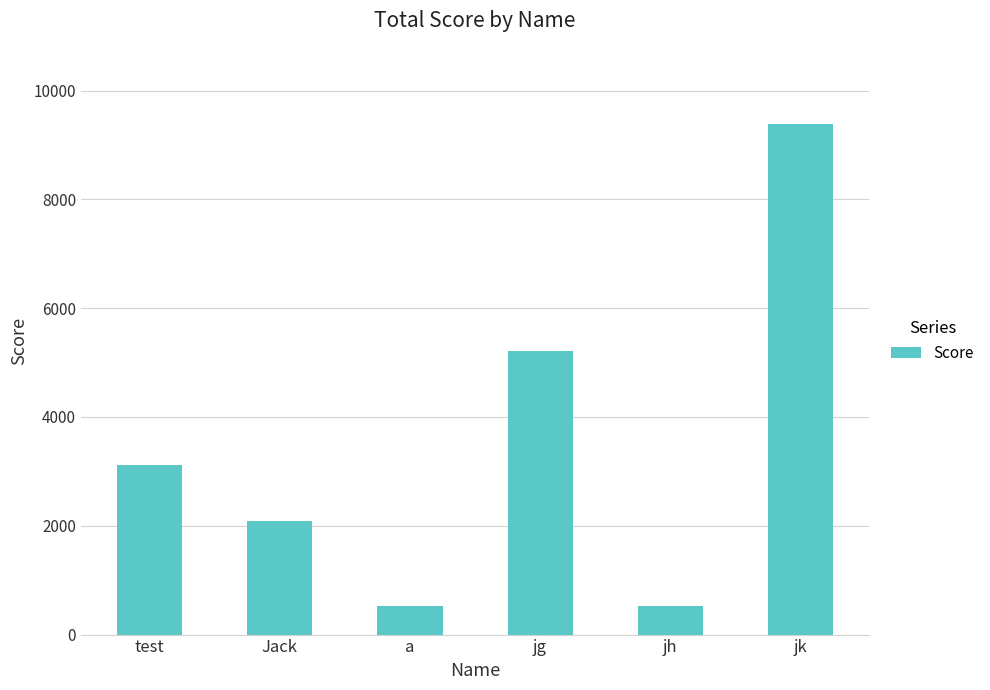

What is the sum of all values?

20840